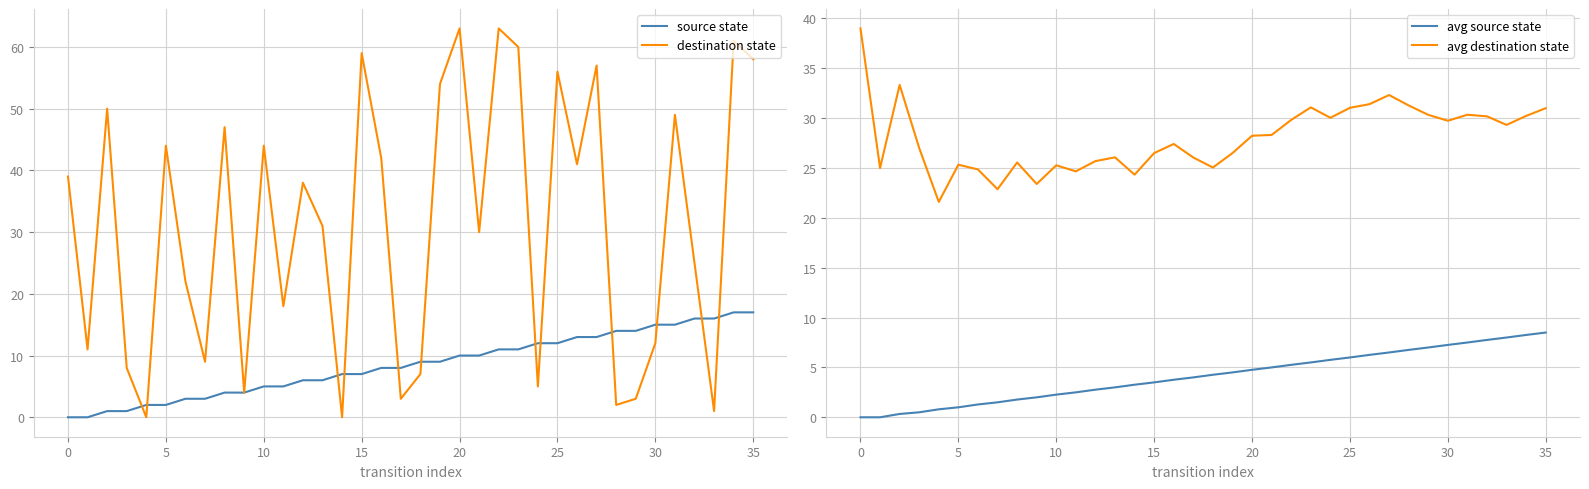

At which label is avg source state closest to 4?

17